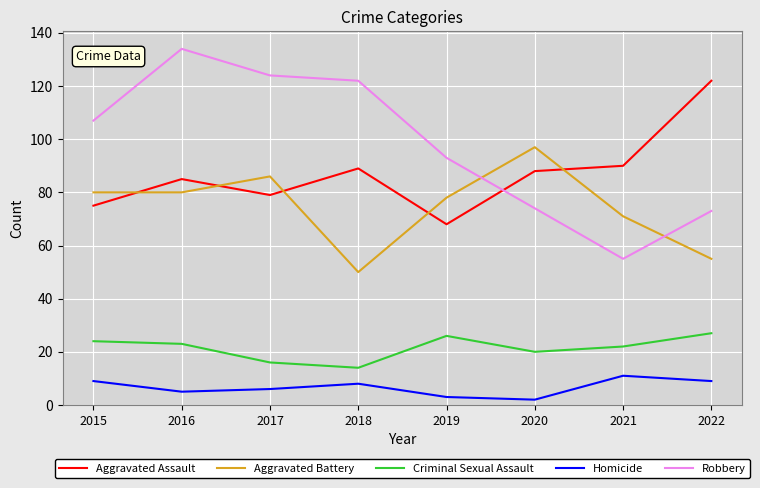

Rank the series at 2022 from highest to lowest value.

Aggravated Assault, Robbery, Aggravated Battery, Criminal Sexual Assault, Homicide